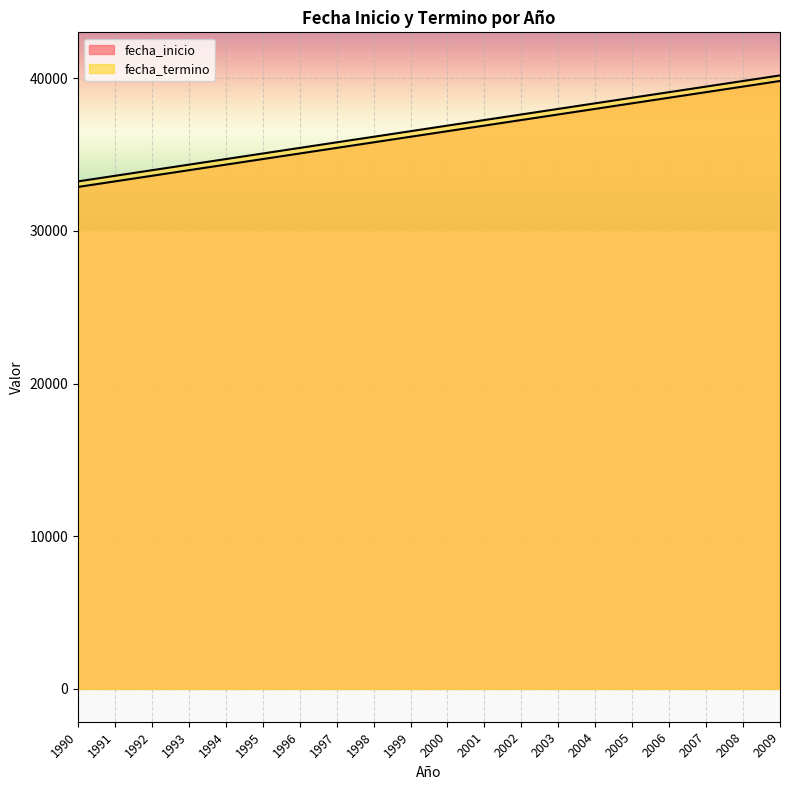

What is the sum of the fecha_termino values at 1993 and 1998?

70494